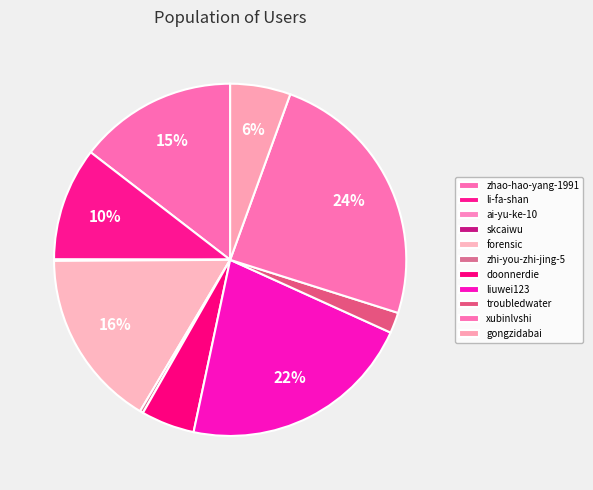

How many slices are in this pie chart?

11